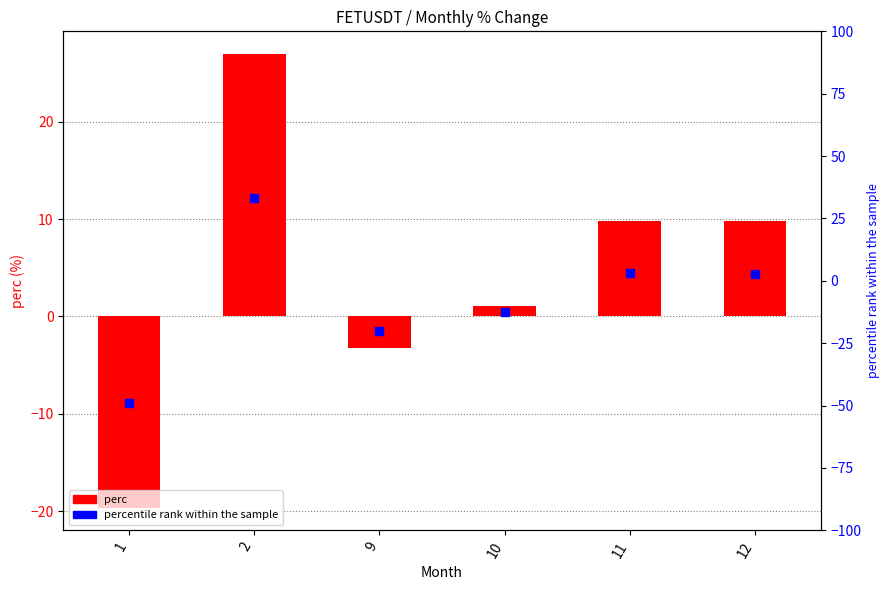

How many values are above zero?

4